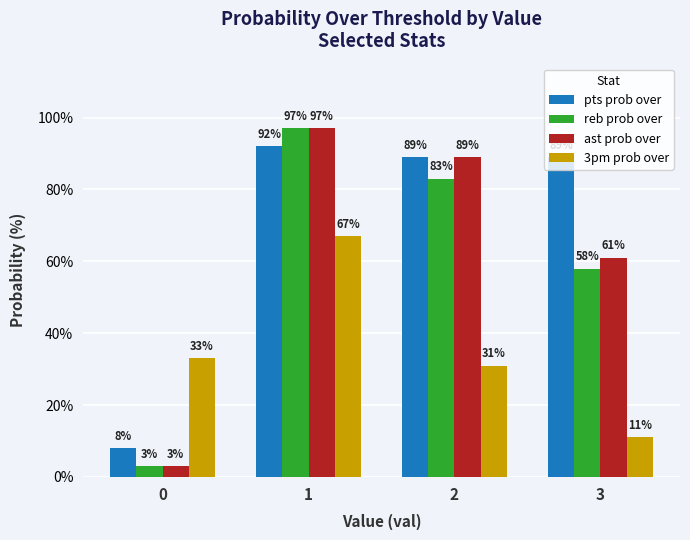

Reading left to right, extract all data points from this chart.

pts prob over: 8	92	89	89
reb prob over: 3	97	83	58
ast prob over: 3	97	89	61
3pm prob over: 33	67	31	11